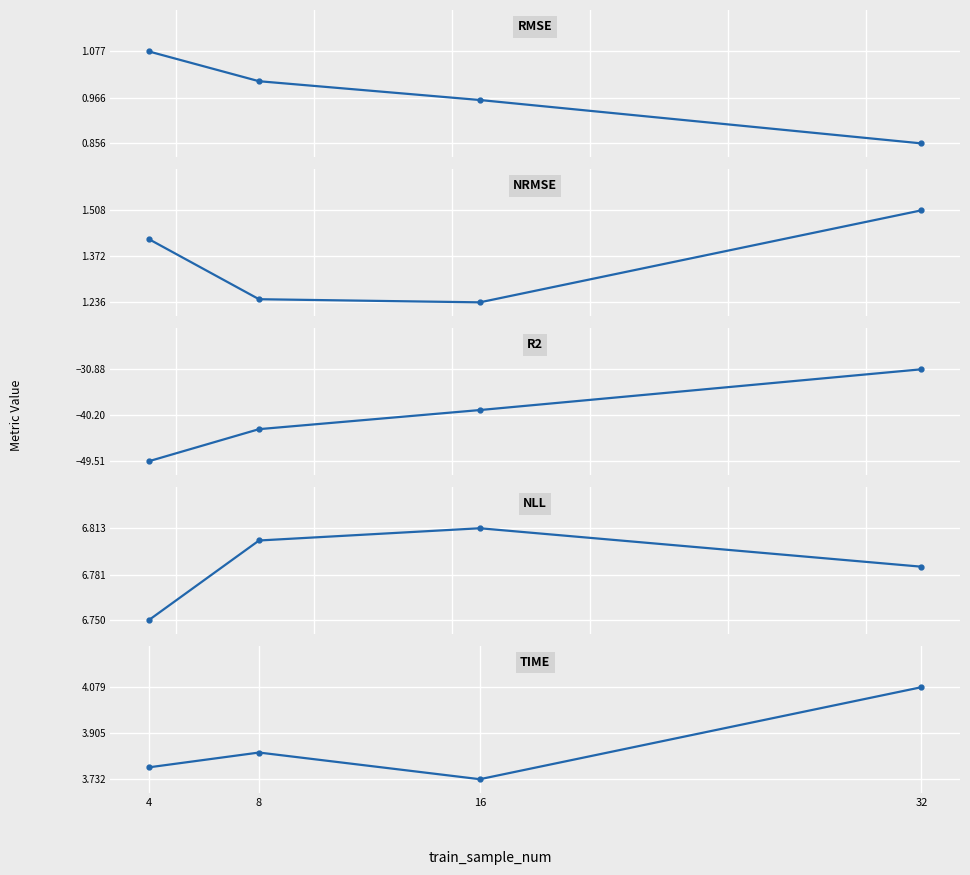

How many lines are shown in the chart?

5